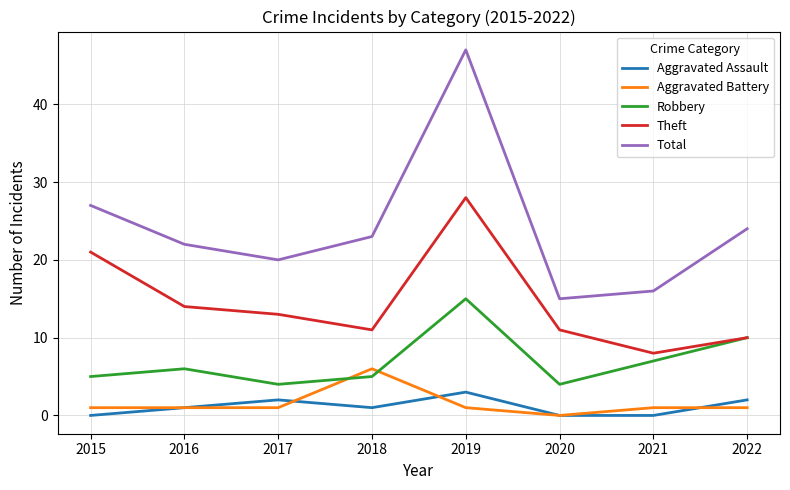

Reading left to right, list all the values displayed in this chart.

Aggravated Assault: 0	1	2	1	3	0	0	2
Aggravated Battery: 1	1	1	6	1	0	1	1
Robbery: 5	6	4	5	15	4	7	10
Theft: 21	14	13	11	28	11	8	10
Total: 27	22	20	23	47	15	16	24